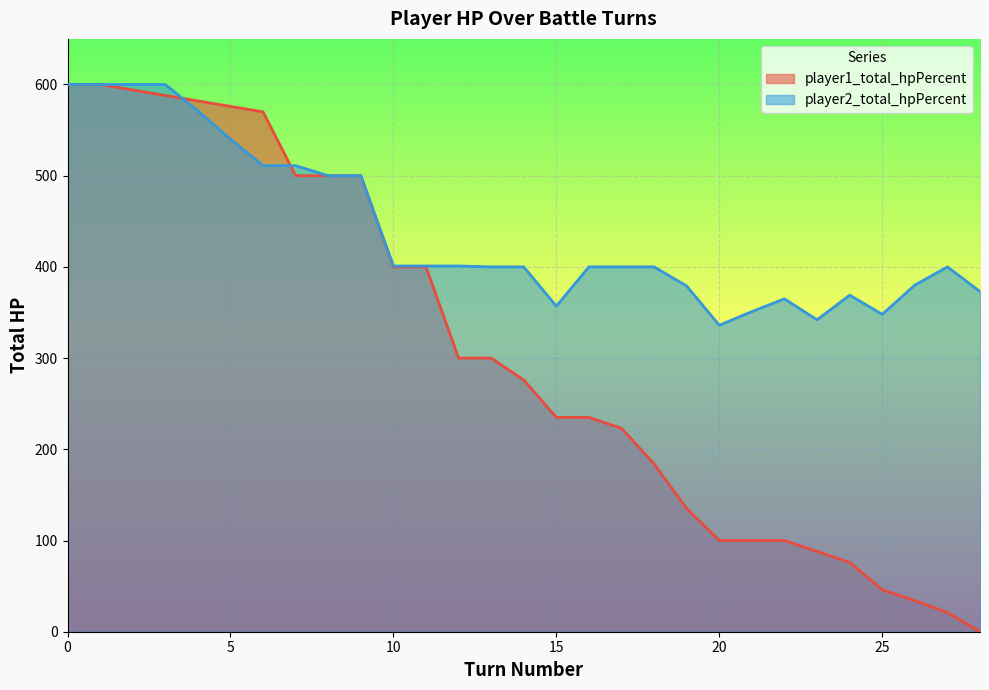

True or false: player1_total_hpPercent has a value of 100 at 7.

False